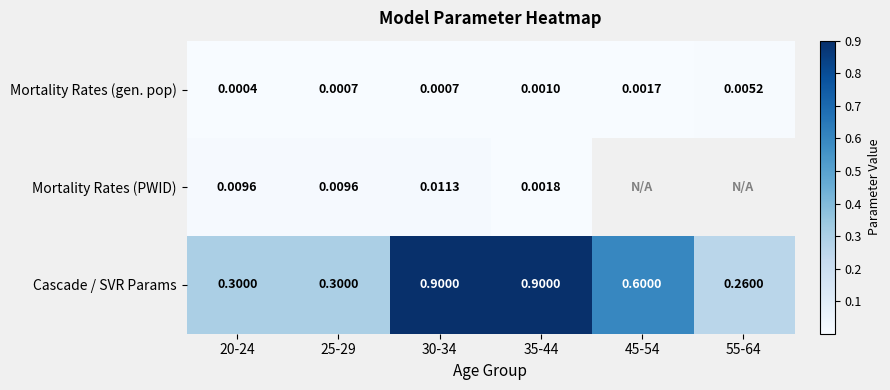

Between 30-34 and 35-44, which series saw the biggest shift?

Mortality Rates (PWID)